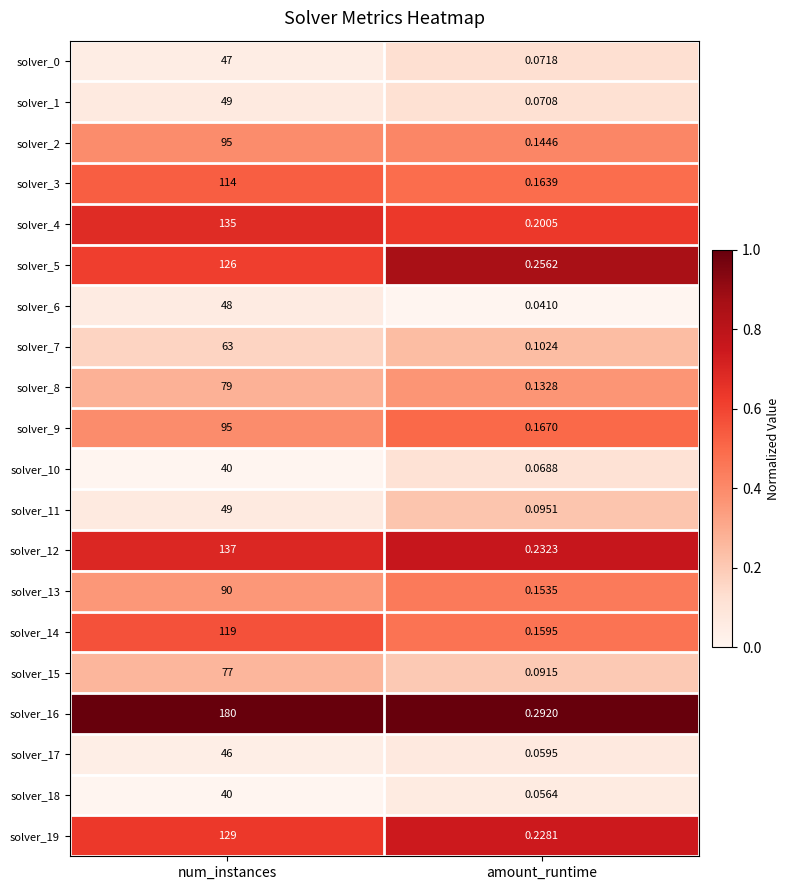

List the labels in order of solver_13 value, largest first.

num_instances, amount_runtime